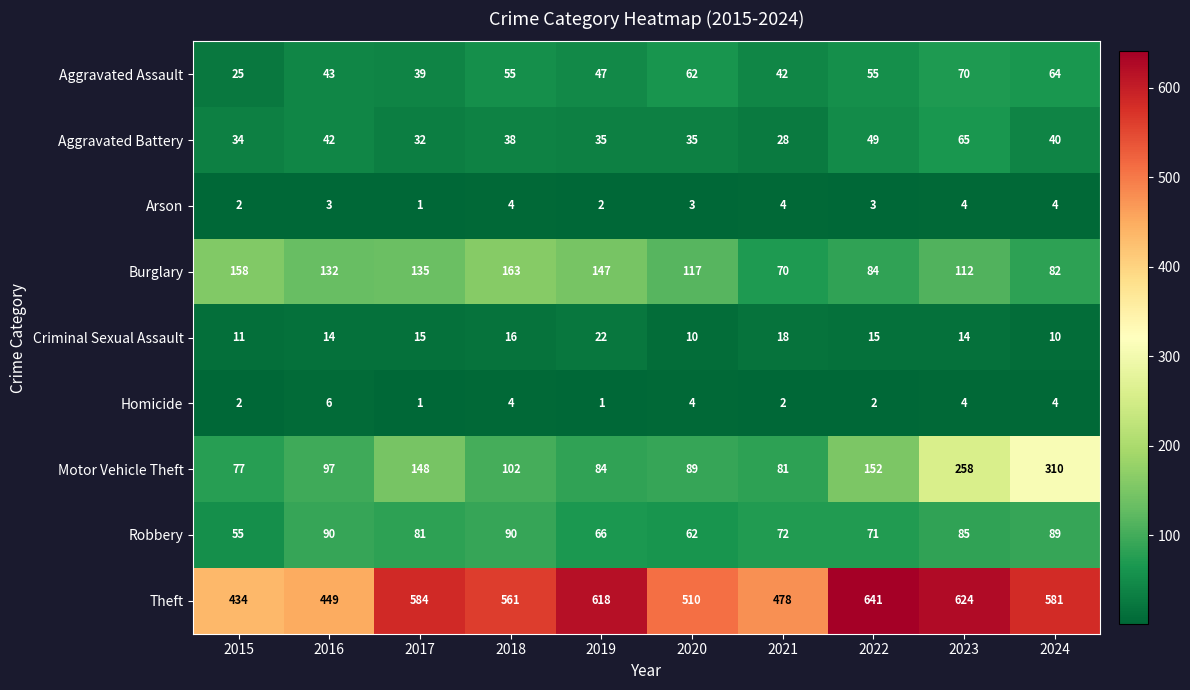

Which series has the largest total across all categories?

Theft